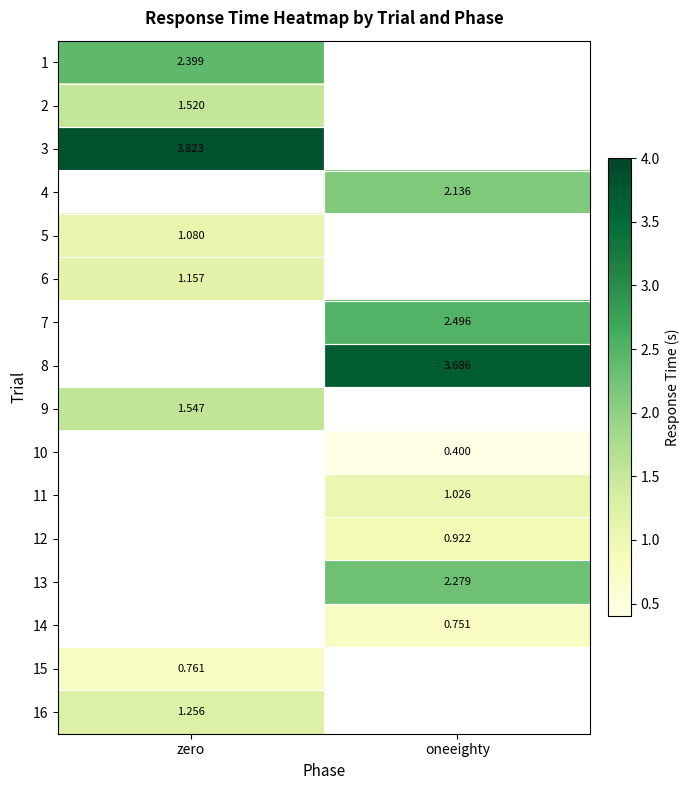

The 16 series shows 1.3 at zero. True or false?

True